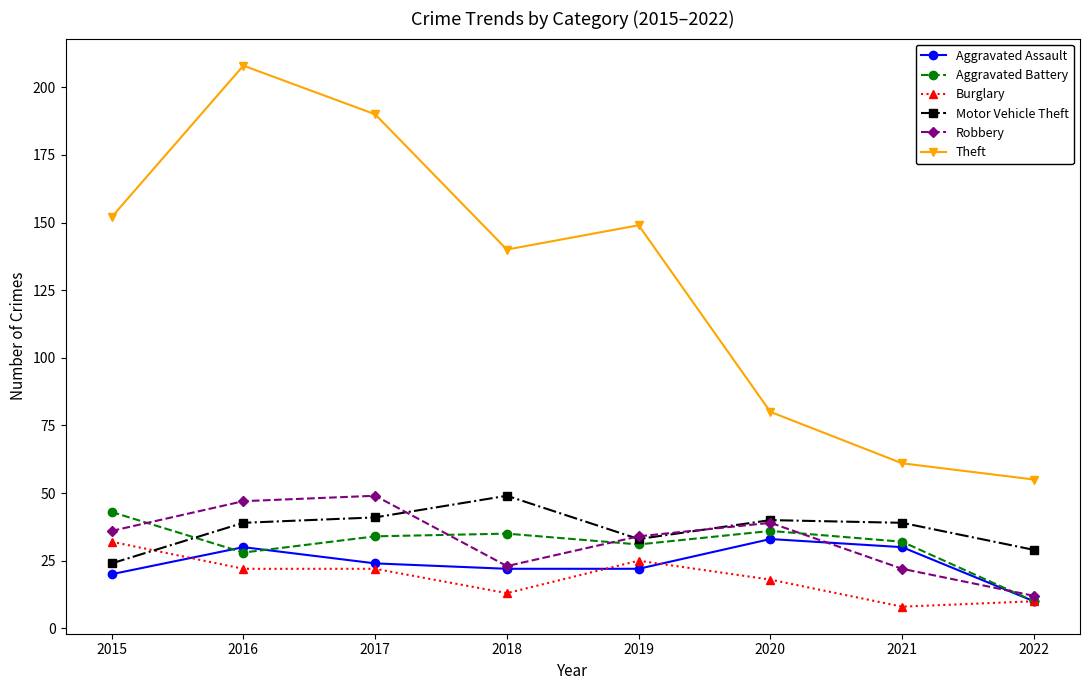

Reading left to right, transcribe all the data shown in this chart.

Aggravated Assault: 2015=20	2016=30	2017=24	2018=22	2019=22	2020=33	2021=30	2022=10
Aggravated Battery: 2015=43	2016=28	2017=34	2018=35	2019=31	2020=36	2021=32	2022=10
Burglary: 2015=32	2016=22	2017=22	2018=13	2019=25	2020=18	2021=8	2022=10
Motor Vehicle Theft: 2015=24	2016=39	2017=41	2018=49	2019=33	2020=40	2021=39	2022=29
Robbery: 2015=36	2016=47	2017=49	2018=23	2019=34	2020=39	2021=22	2022=12
Theft: 2015=152	2016=208	2017=190	2018=140	2019=149	2020=80	2021=61	2022=55